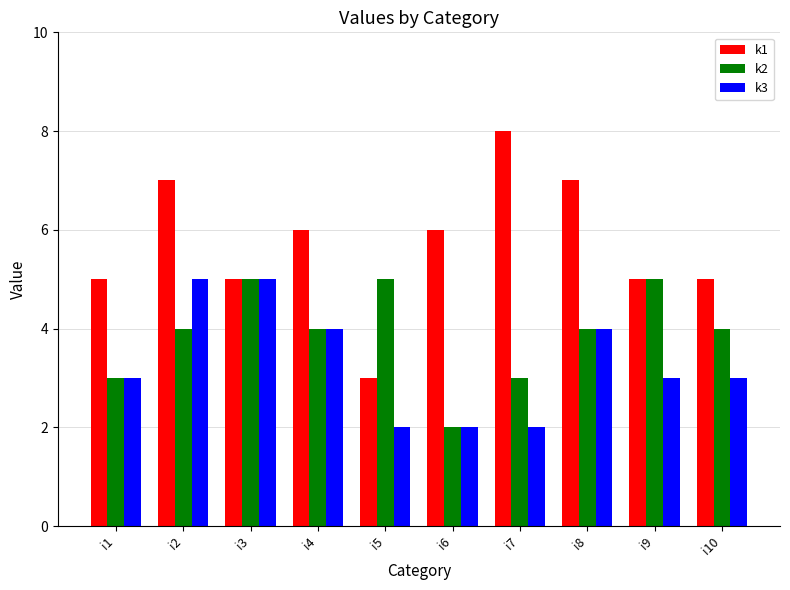

How many distinct data groups are displayed?

3